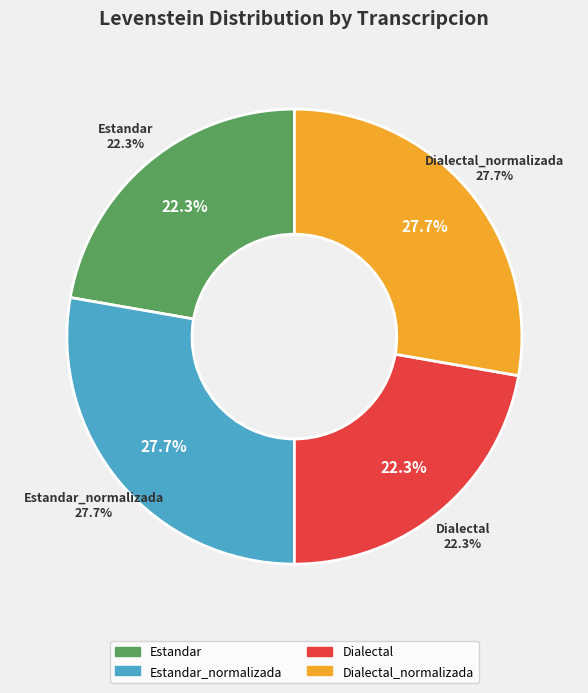

Does Estandar represent more than half of the total?

No